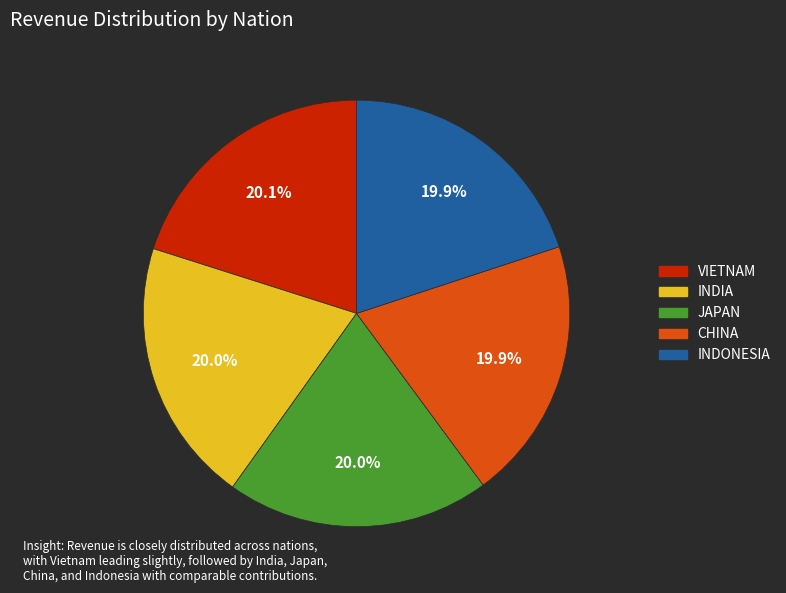

Is it true that INDIA is 6% of the pie?

False